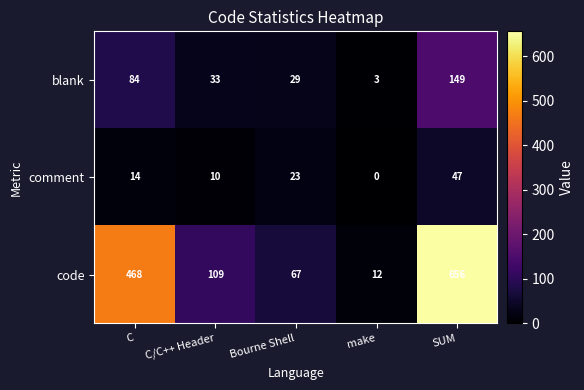

At which category is the sum across all series the highest?

SUM